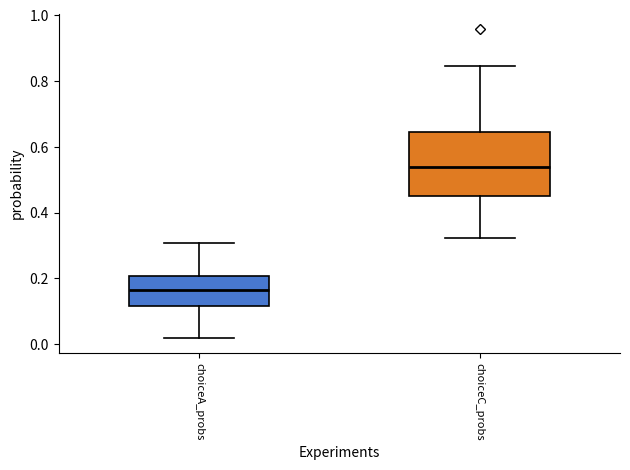

Reading left to right, transcribe this box plot: for each box, give where its median line is, the range the box spans, and where its two whiskers end, as read against the y-axis. The values are not printed on the chart, so give them approximately, as read against the axis.

choiceA_probs: median 0.16, box 0.12 to 0.20, whiskers 0.02 to 0.30
choiceC_probs: median 0.54, box 0.44 to 0.64, whiskers 0.32 to 0.84